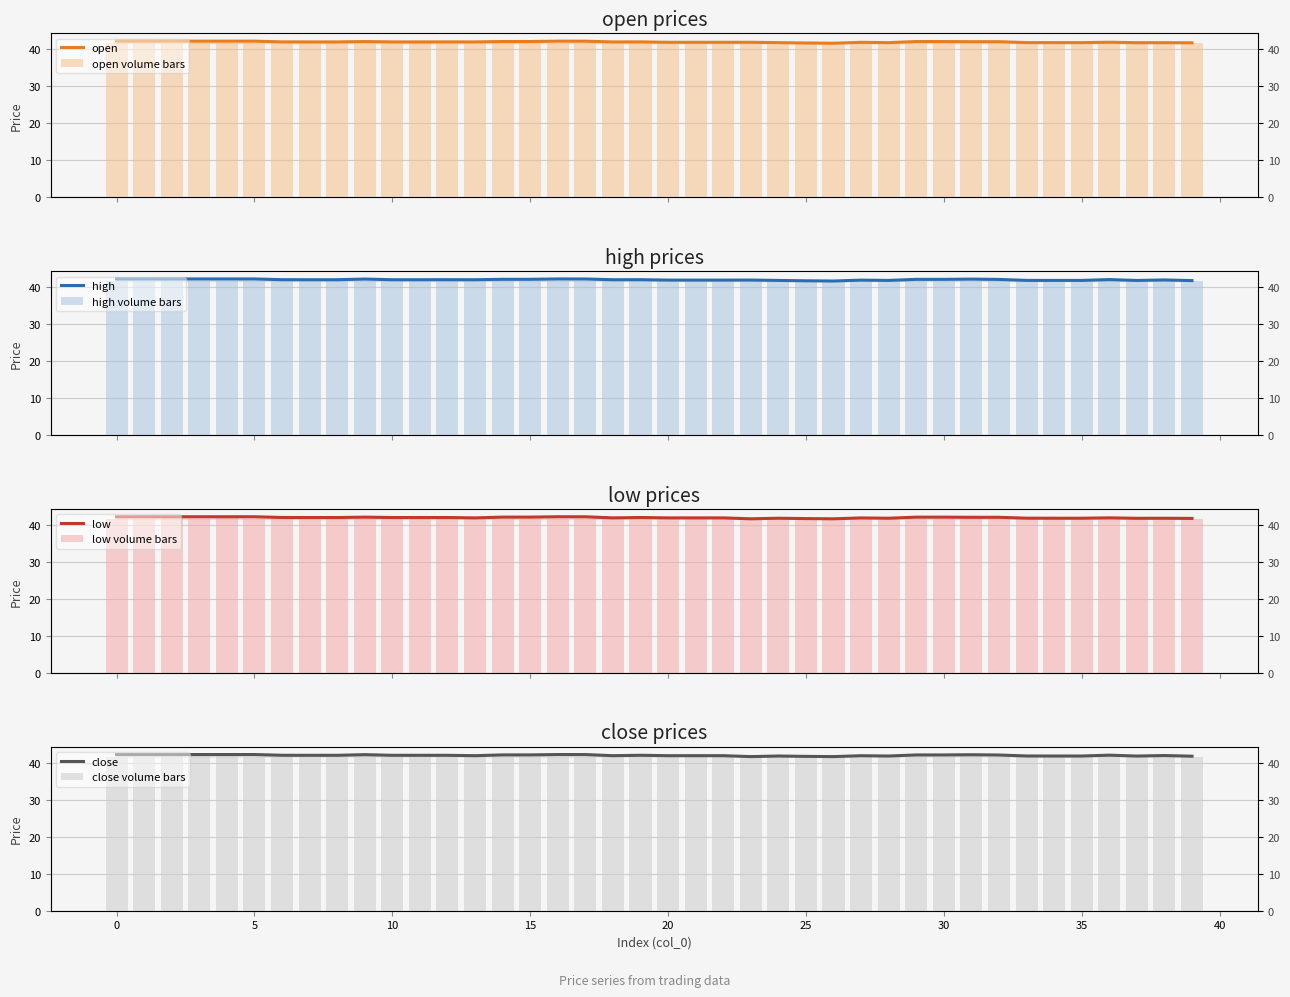

Reading right to left, extract all data points from this chart.

open: 41.8	41.8	41.8	41.9	41.8	41.8	41.8	42.0	42.0	42.1	42.1	41.8	41.9	41.6	41.7	41.8	41.9	41.9	41.9	41.9	42.0	42.0	42.2	42.2	42.1	42.1	42.0	42.0	42.0	42.0	42.1	42.0	42.0	42.0	42.2	42.2	42.2	42.2	42.2	42.2
high: 41.8	41.9	41.8	42.0	41.8	41.8	41.8	42.1	42.1	42.1	42.1	41.8	41.9	41.6	41.7	41.8	41.9	41.9	41.9	41.9	42.0	42.0	42.2	42.2	42.1	42.1	42.0	42.0	42.0	42.0	42.2	42.0	42.0	42.0	42.2	42.2	42.2	42.2	42.2	42.2
low: 41.8	41.8	41.8	41.9	41.8	41.8	41.8	42.0	42.0	42.1	42.1	41.8	41.9	41.6	41.7	41.8	41.6	41.9	41.9	41.9	42.0	41.9	42.2	42.2	42.1	42.1	41.9	42.0	42.0	42.0	42.1	42.0	42.0	42.0	42.2	42.2	42.2	42.2	42.2	42.2
close: 41.8	41.9	41.8	42.0	41.8	41.8	41.8	42.1	42.1	42.1	42.1	41.8	41.9	41.6	41.7	41.8	41.6	41.9	41.9	41.9	42.0	41.9	42.2	42.2	42.1	42.1	41.9	42.0	42.0	42.0	42.2	42.0	42.0	42.0	42.2	42.2	42.2	42.2	42.2	42.2